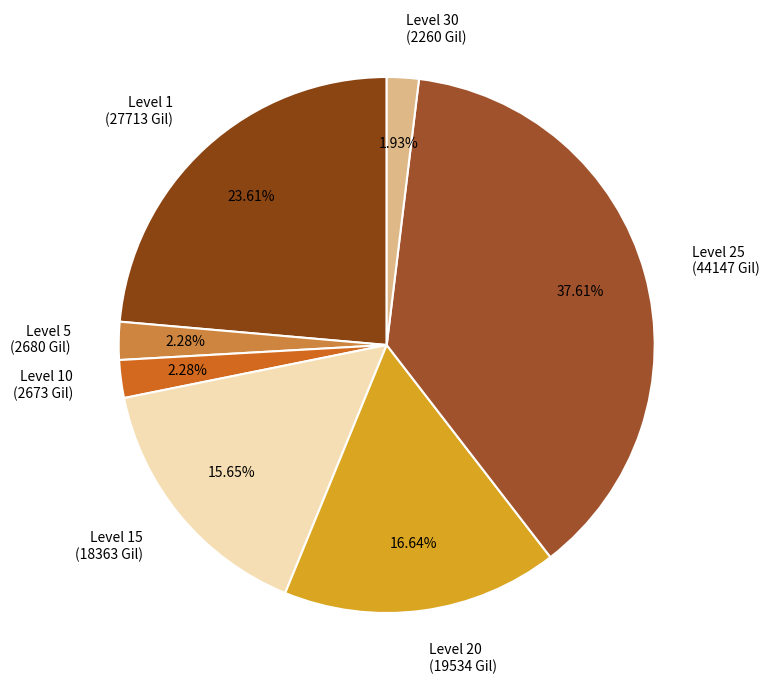

Between Level 25 (44147 Gil) and Level 30 (2260 Gil), which is larger?

Level 25 (44147 Gil)